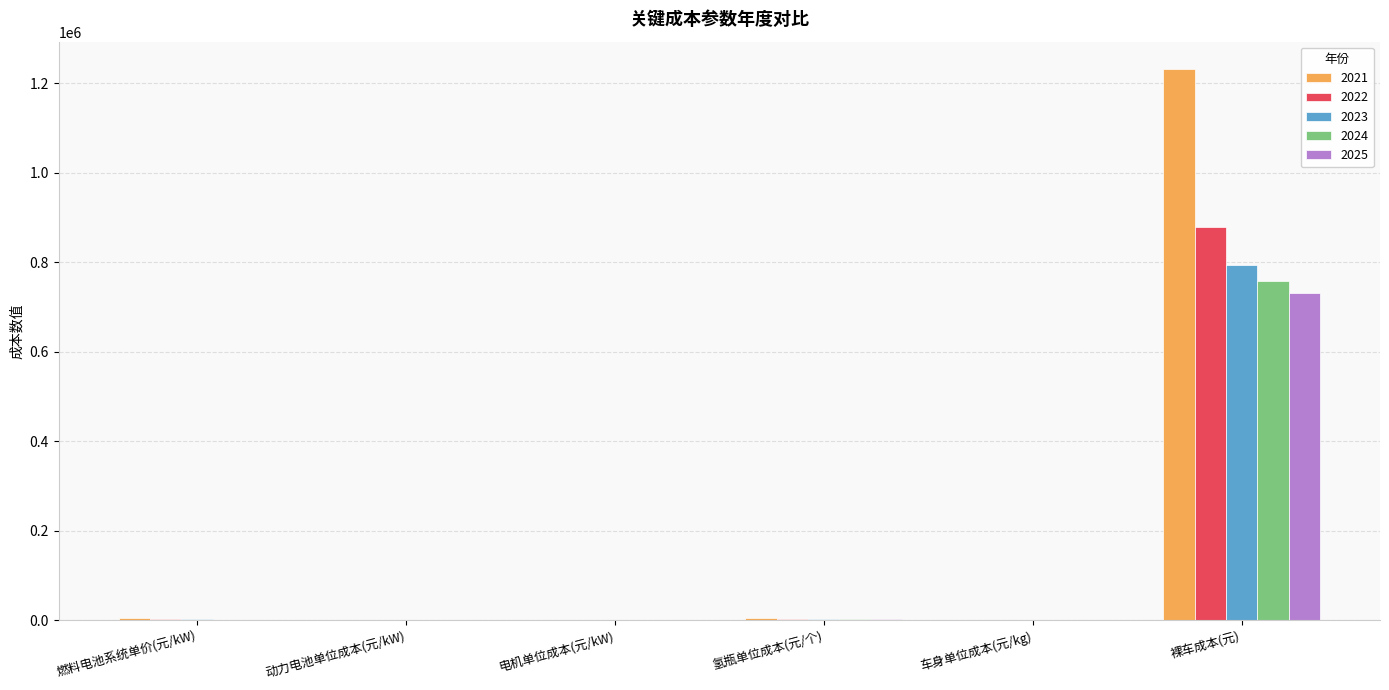

Which category has the highest value in the 2023 series?

裸车成本(元)